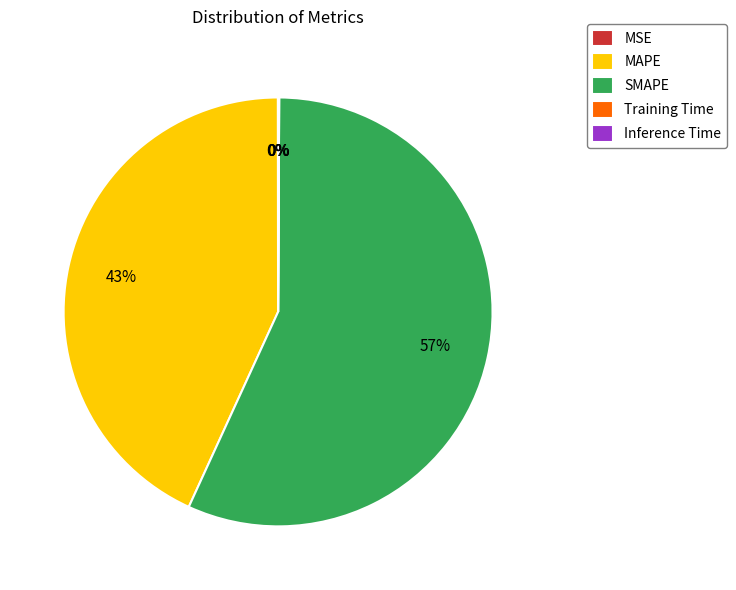

The SMAPE slice represents 57% of the pie. True or false?

True